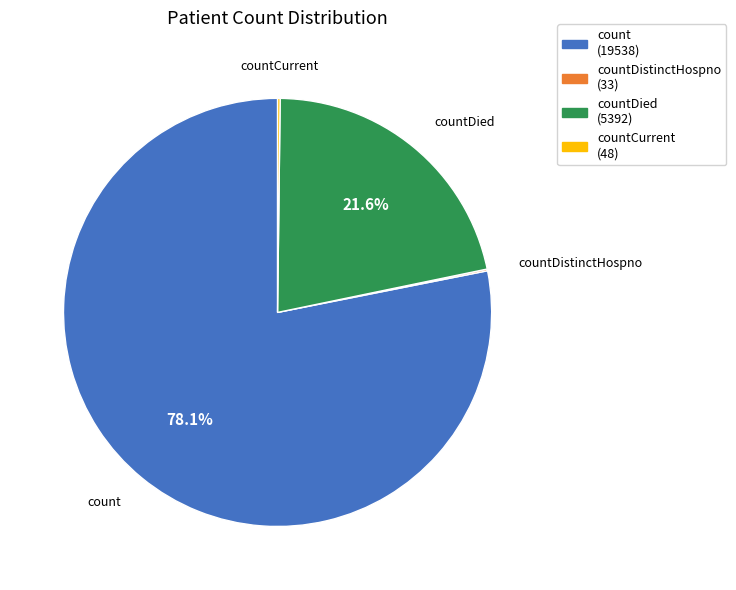

Is there any slice that represents more than half of the pie?

Yes